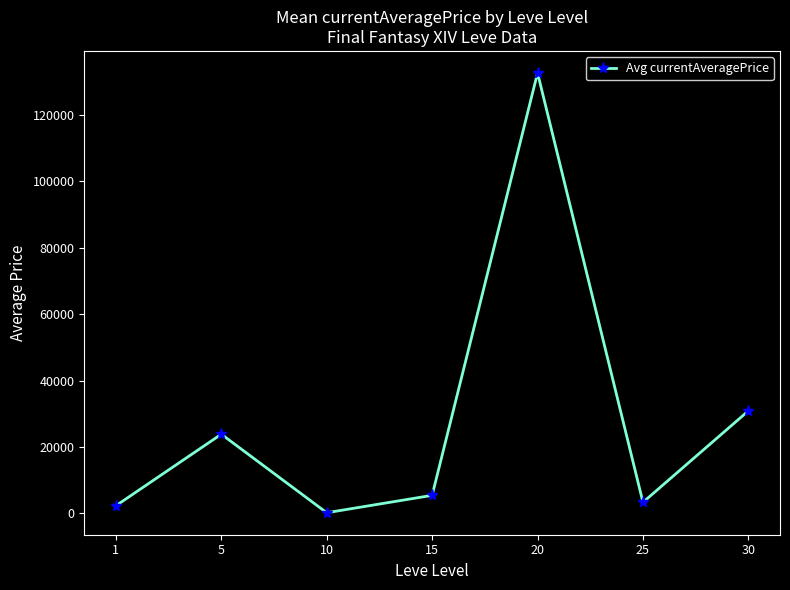

What is the maximum value shown in the chart?

132693.5